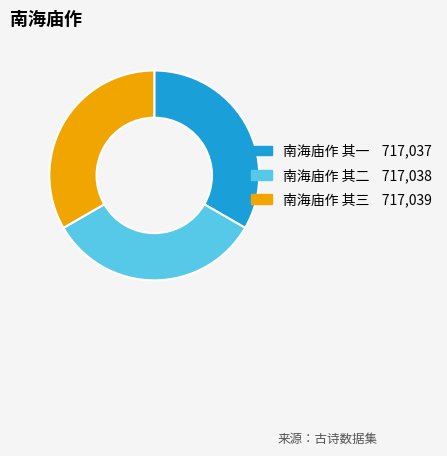

Is the sum of 南海庙作 其一 and 南海庙作 其二 greater than half?

Yes